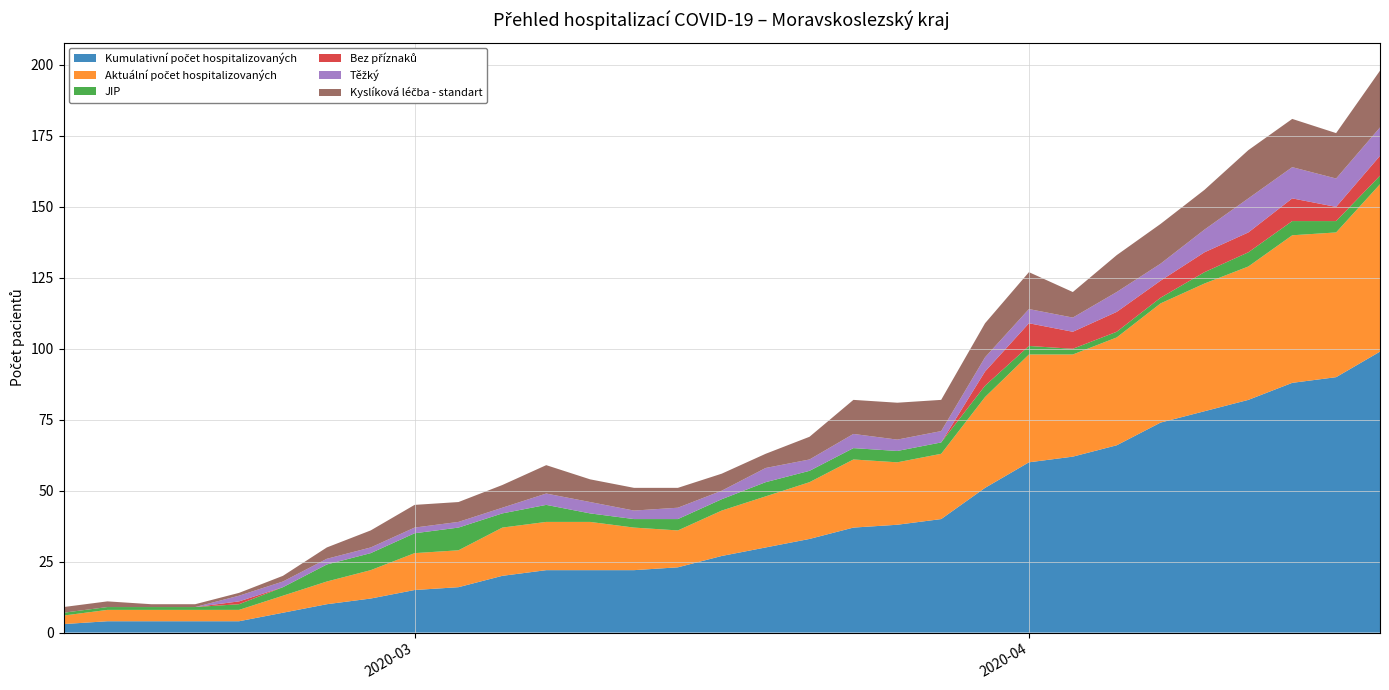

Reading left to right, what are all the values shown in this chart?

Kumulativní počet hospitalizovaných: 2020-03-16=3	2020-03-17=4	2020-03-18=4	2020-03-19=4	2020-03-20=4	2020-03-21=7	2020-03-22=10	2020-03-23=12	2020-03-24=15	2020-03-25=16	2020-03-26=20	2020-03-27=22	2020-03-28=22	2020-03-29=22	2020-03-30=23	2020-03-31=27	2020-04-01=30	2020-04-02=33	2020-04-03=37	2020-04-04=38	2020-04-05=40	2020-04-06=51	2020-04-07=60	2020-04-08=62	2020-04-09=66	2020-04-10=74	2020-04-11=78	2020-04-12=82	2020-04-13=88	2020-04-14=90	2020-04-15=99
Aktuální počet hospitalizovaných: 2020-03-16=3	2020-03-17=4	2020-03-18=4	2020-03-19=4	2020-03-20=4	2020-03-21=6	2020-03-22=8	2020-03-23=10	2020-03-24=13	2020-03-25=13	2020-03-26=17	2020-03-27=17	2020-03-28=17	2020-03-29=15	2020-03-30=13	2020-03-31=16	2020-04-01=18	2020-04-02=20	2020-04-03=24	2020-04-04=22	2020-04-05=23	2020-04-06=32	2020-04-07=38	2020-04-08=36	2020-04-09=38	2020-04-10=42	2020-04-11=45	2020-04-12=47	2020-04-13=52	2020-04-14=51	2020-04-15=59
JIP: 2020-03-16=1	2020-03-17=1	2020-03-18=1	2020-03-19=1	2020-03-20=2	2020-03-21=3	2020-03-22=6	2020-03-23=6	2020-03-24=7	2020-03-25=8	2020-03-26=5	2020-03-27=6	2020-03-28=3	2020-03-29=3	2020-03-30=4	2020-03-31=4	2020-04-01=5	2020-04-02=4	2020-04-03=4	2020-04-04=4	2020-04-05=4	2020-04-06=4	2020-04-07=3	2020-04-08=2	2020-04-09=2	2020-04-10=2	2020-04-11=4	2020-04-12=5	2020-04-13=5	2020-04-14=4	2020-04-15=3
Bez příznaků: 2020-03-16=0	2020-03-17=0	2020-03-18=0	2020-03-19=0	2020-03-20=1	2020-03-21=0	2020-03-22=0	2020-03-23=0	2020-03-24=0	2020-03-25=0	2020-03-26=0	2020-03-27=0	2020-03-28=0	2020-03-29=0	2020-03-30=0	2020-03-31=0	2020-04-01=0	2020-04-02=0	2020-04-03=0	2020-04-04=0	2020-04-05=0	2020-04-06=5	2020-04-07=8	2020-04-08=6	2020-04-09=7	2020-04-10=6	2020-04-11=7	2020-04-12=7	2020-04-13=8	2020-04-14=5	2020-04-15=7
Těžký: 2020-03-16=0	2020-03-17=0	2020-03-18=0	2020-03-19=0	2020-03-20=2	2020-03-21=2	2020-03-22=2	2020-03-23=2	2020-03-24=2	2020-03-25=2	2020-03-26=2	2020-03-27=4	2020-03-28=4	2020-03-29=3	2020-03-30=4	2020-03-31=3	2020-04-01=5	2020-04-02=4	2020-04-03=5	2020-04-04=4	2020-04-05=4	2020-04-06=5	2020-04-07=5	2020-04-08=5	2020-04-09=7	2020-04-10=6	2020-04-11=8	2020-04-12=12	2020-04-13=11	2020-04-14=10	2020-04-15=10
Kyslíková léčba - standart: 2020-03-16=2	2020-03-17=2	2020-03-18=1	2020-03-19=1	2020-03-20=1	2020-03-21=2	2020-03-22=4	2020-03-23=6	2020-03-24=8	2020-03-25=7	2020-03-26=8	2020-03-27=10	2020-03-28=8	2020-03-29=8	2020-03-30=7	2020-03-31=6	2020-04-01=5	2020-04-02=8	2020-04-03=12	2020-04-04=13	2020-04-05=11	2020-04-06=12	2020-04-07=13	2020-04-08=9	2020-04-09=13	2020-04-10=14	2020-04-11=14	2020-04-12=17	2020-04-13=17	2020-04-14=16	2020-04-15=20